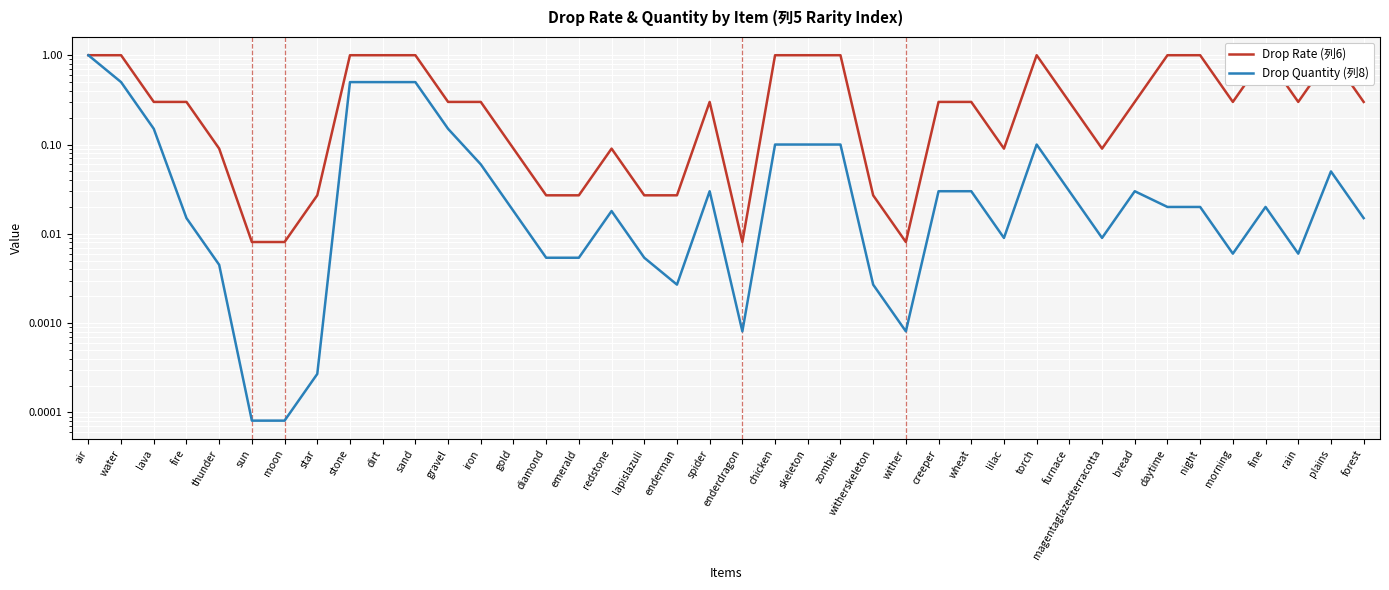

The Drop Quantity (列8) series shows 0.1 at skeleton. True or false?

True